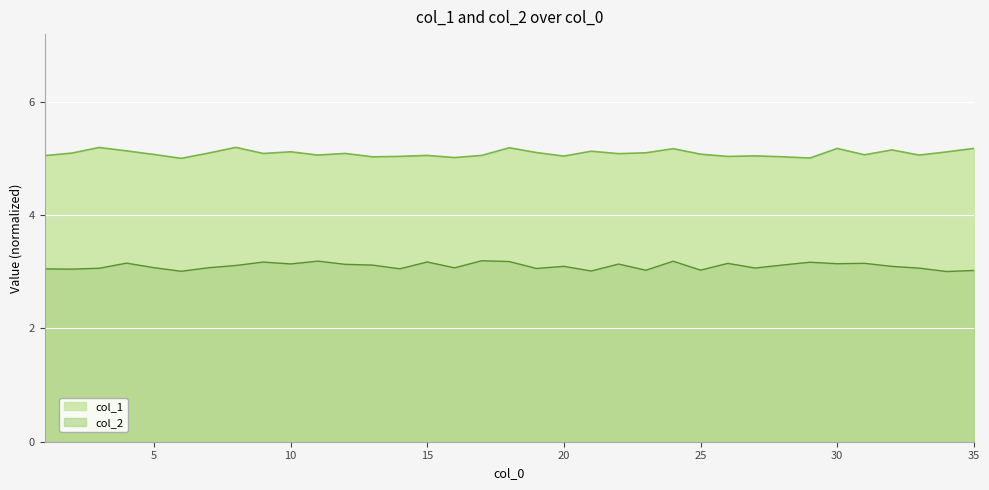

True or false: col_2 and col_1 intersect in this chart.

False